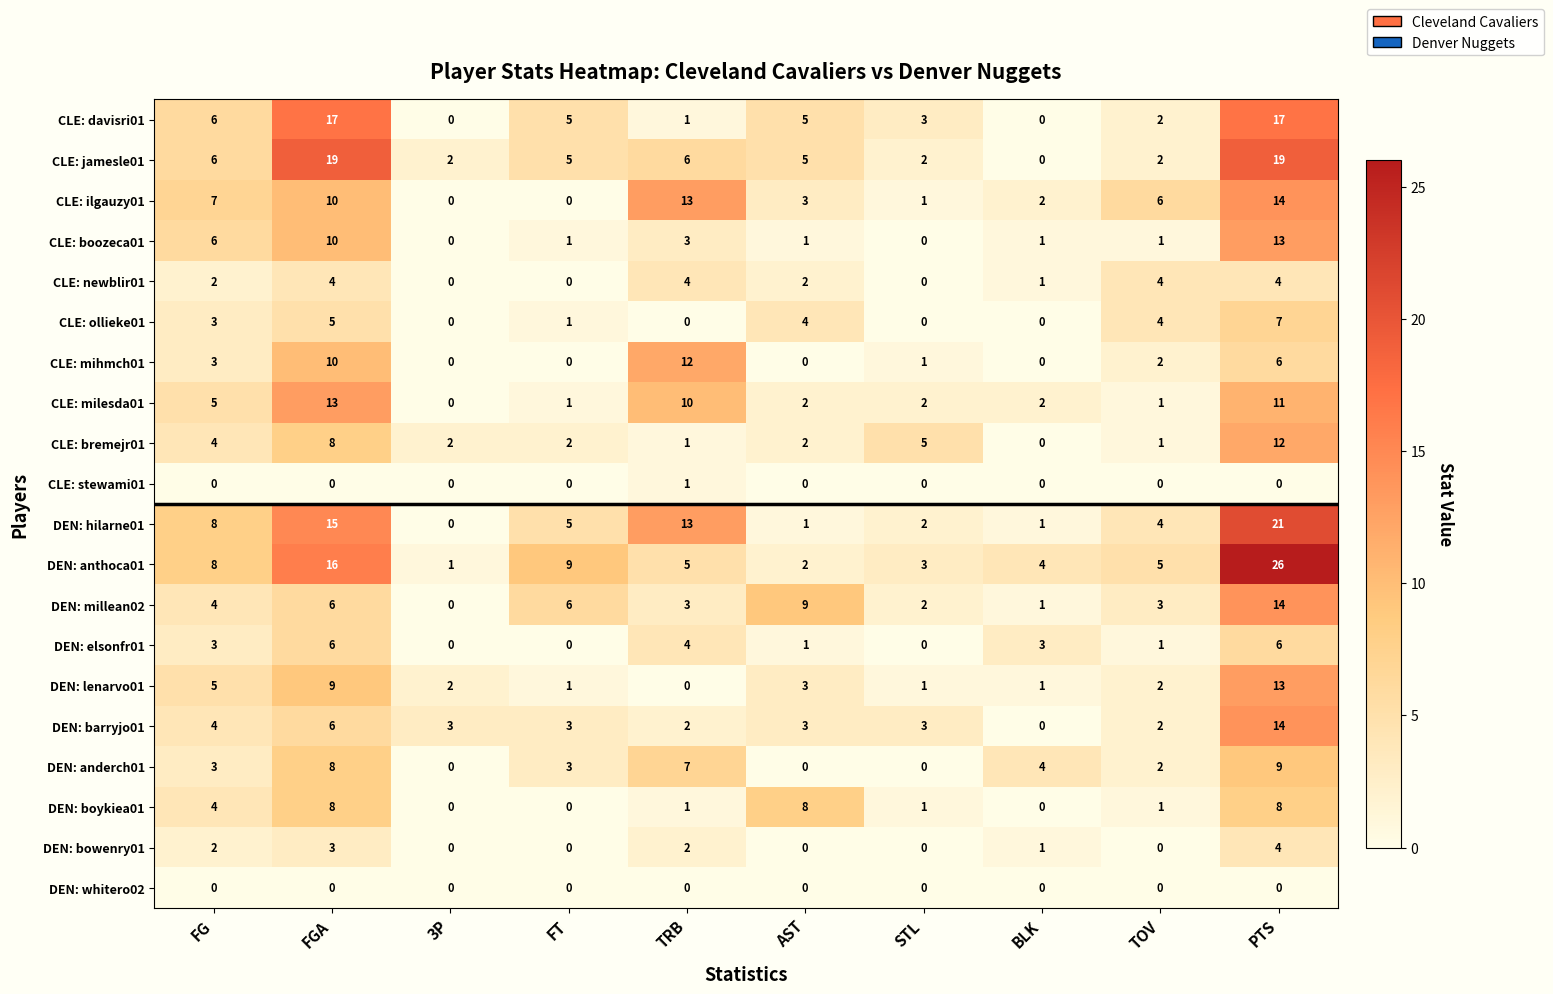

The value of CLE: ollieke01 at FG is 1. True or false?

False